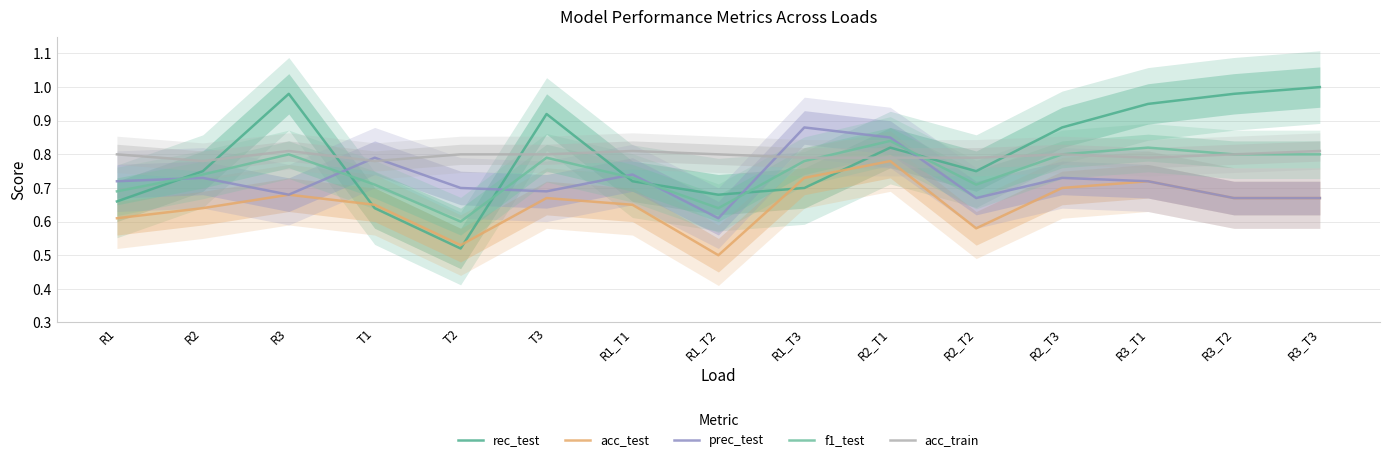

What is the average value of the f1_test series?

0.8